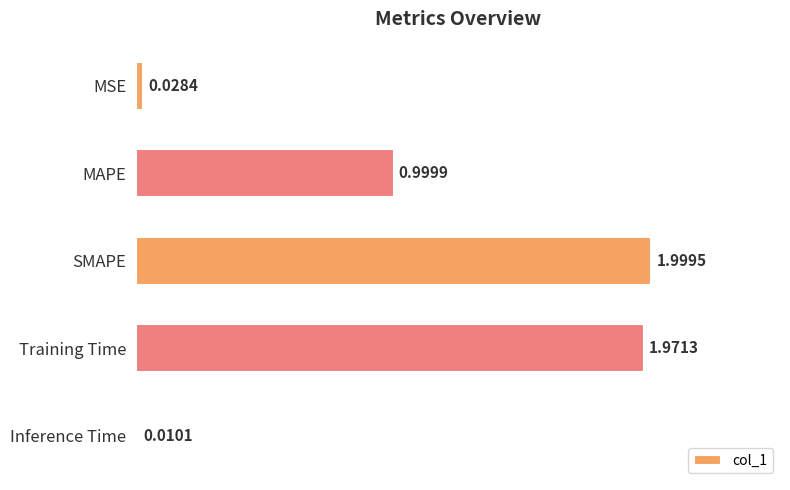

What is the sum of all values?

5.0